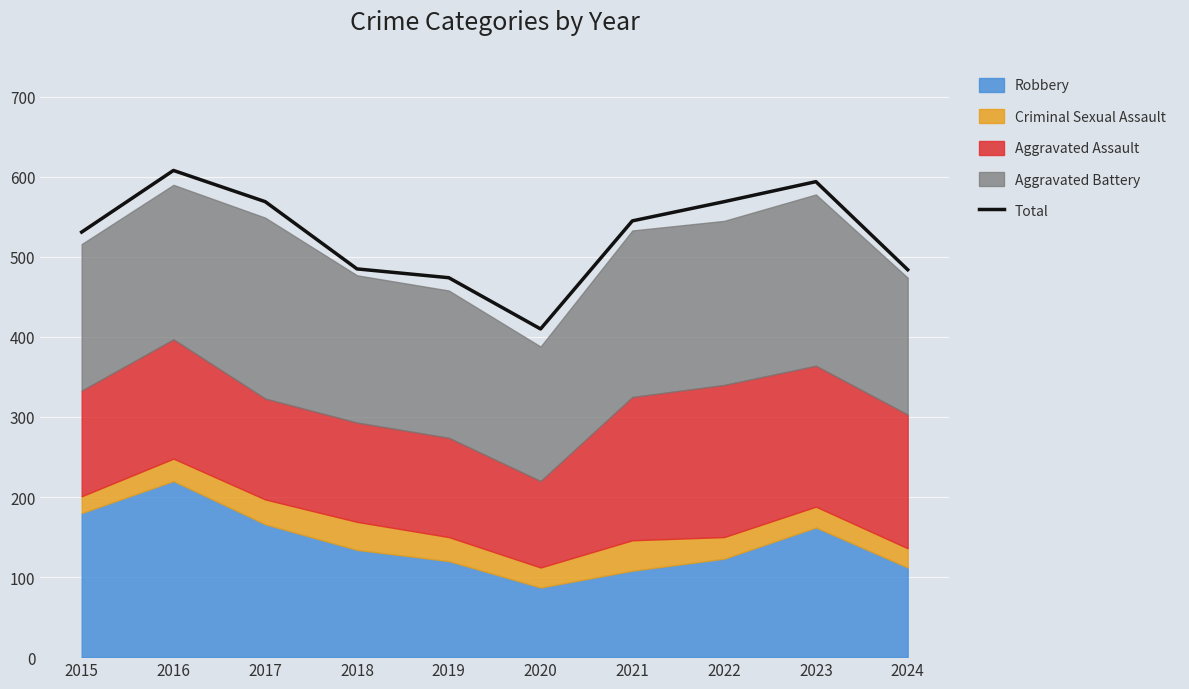

Reading left to right, extract all data points from this chart.

531	608	569	485	474	410	545	569	594	484